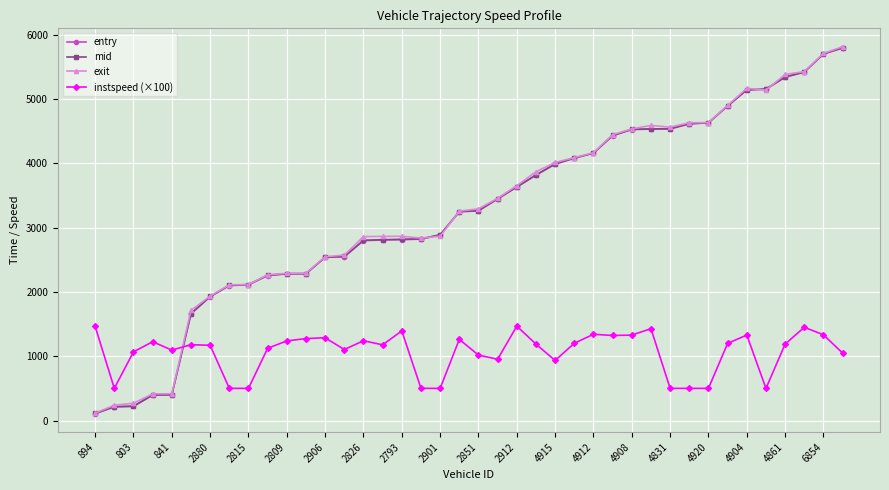

Which series ends up on top after the final intersection of instspeed (×100) and exit?

exit